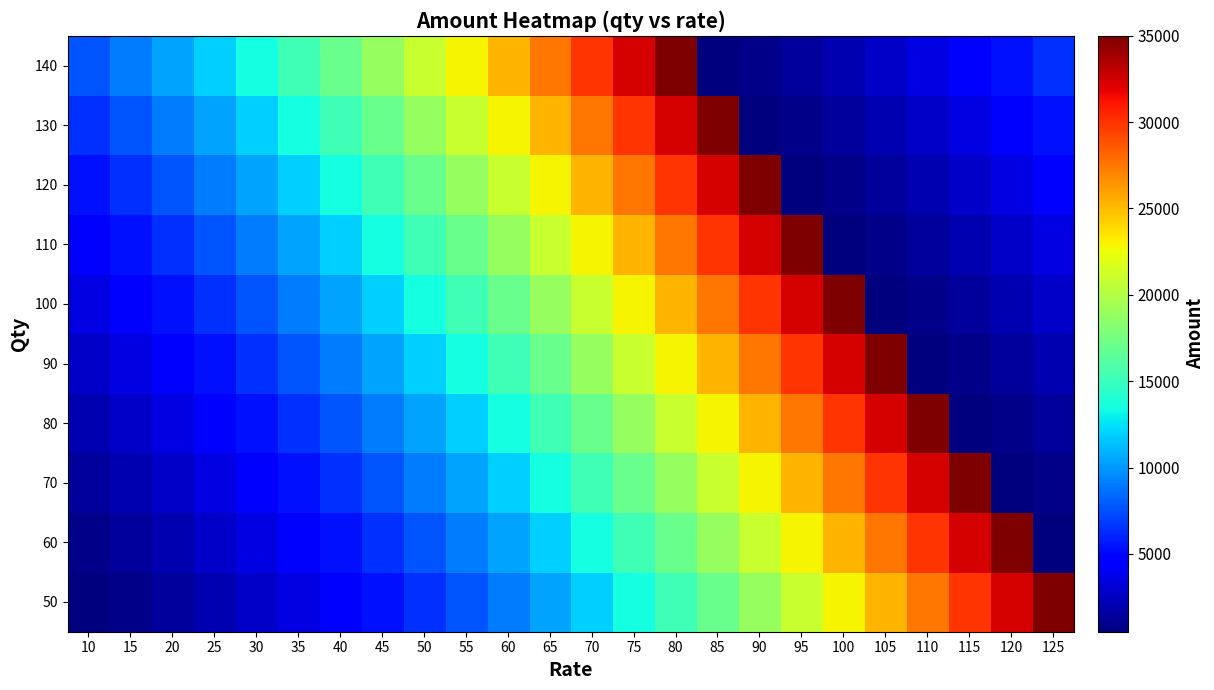

At how many categories does at least one series exceed 6839?

24